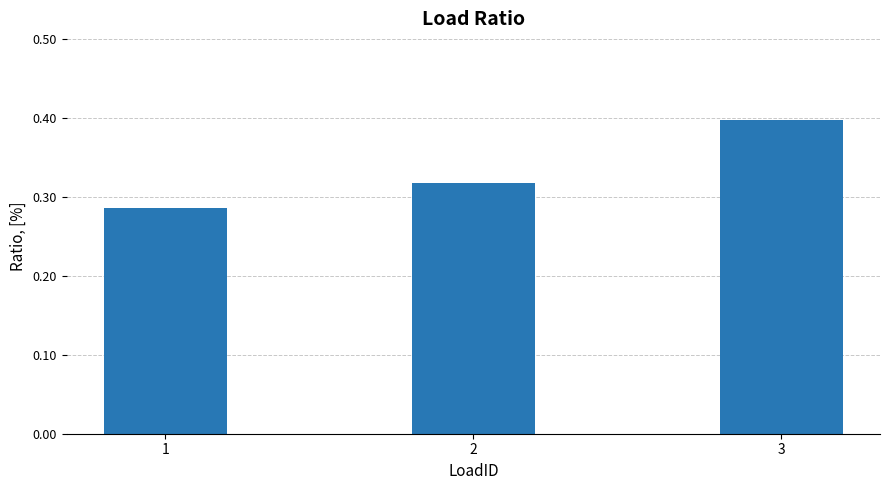

Does the chart contain any negative values?

No